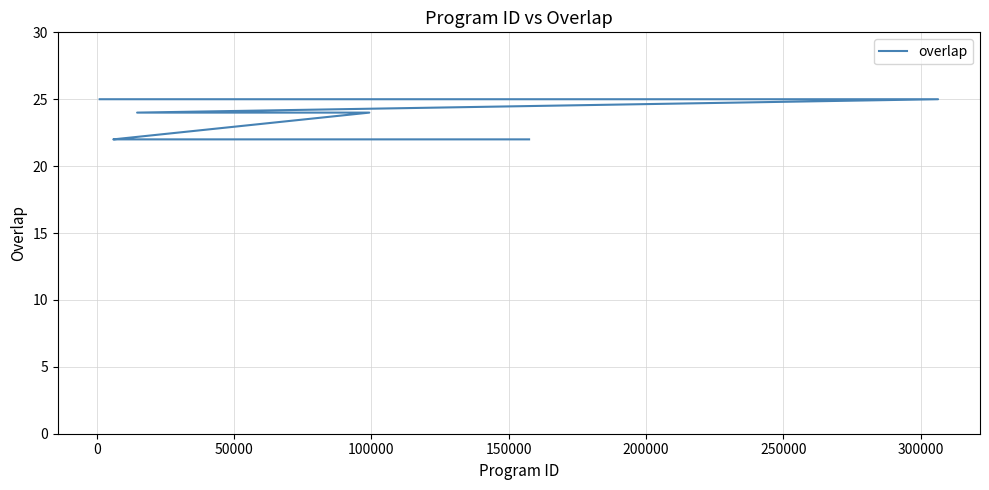

Does the chart have visible grid lines?

Yes